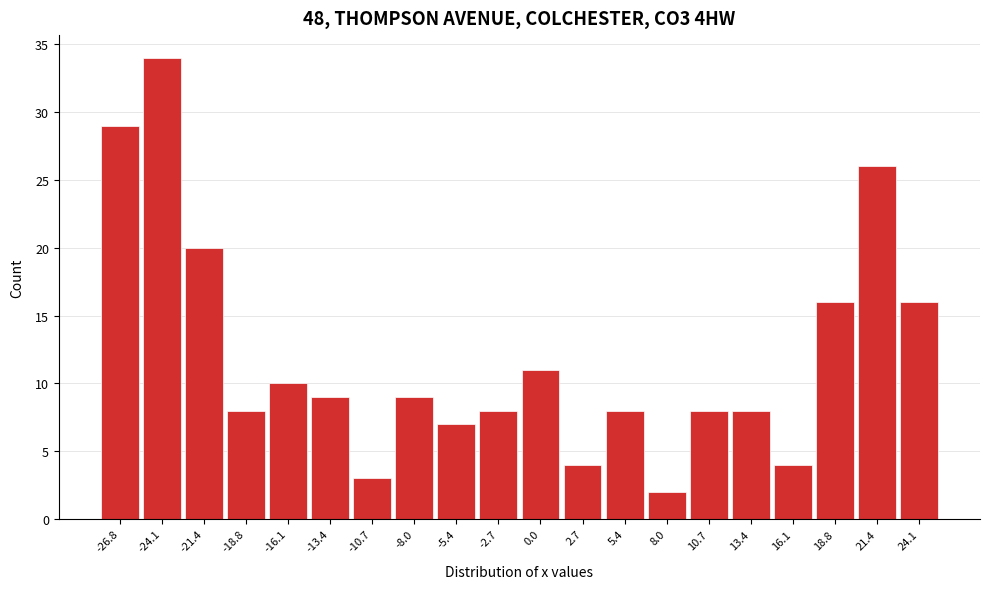

Reading left to right, transcribe all the data shown in this chart.

29	34	20	8	10	9	3	9	7	8	11	4	8	2	8	8	4	16	26	16